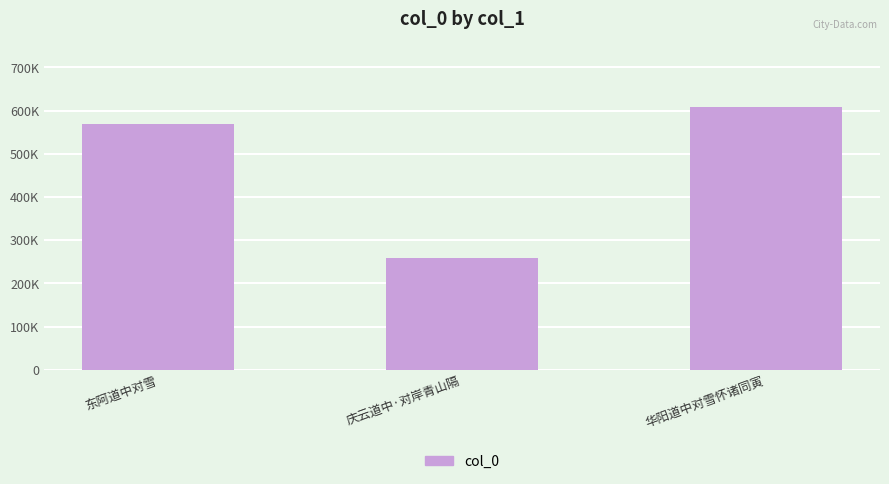

Does the chart contain any negative values?

No